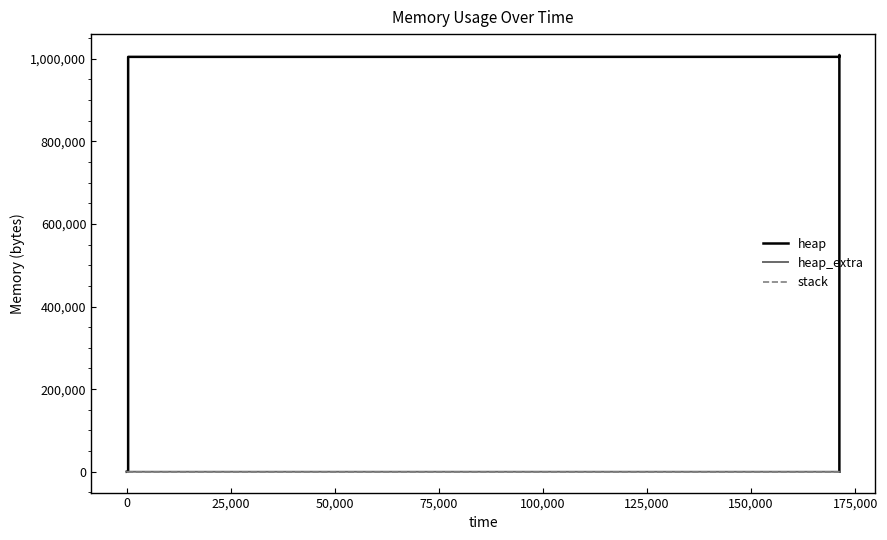

True or false: stack has more than 1 points higher than both neighbors.

False